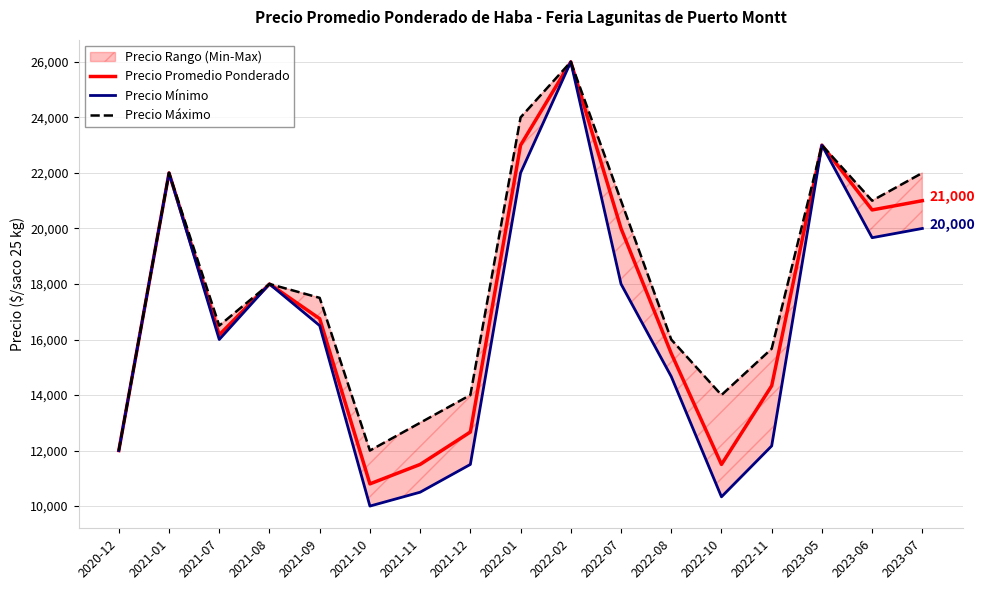

Read the Precio Promedio Ponderado value at 2023-05, to the nearest 10.

23000